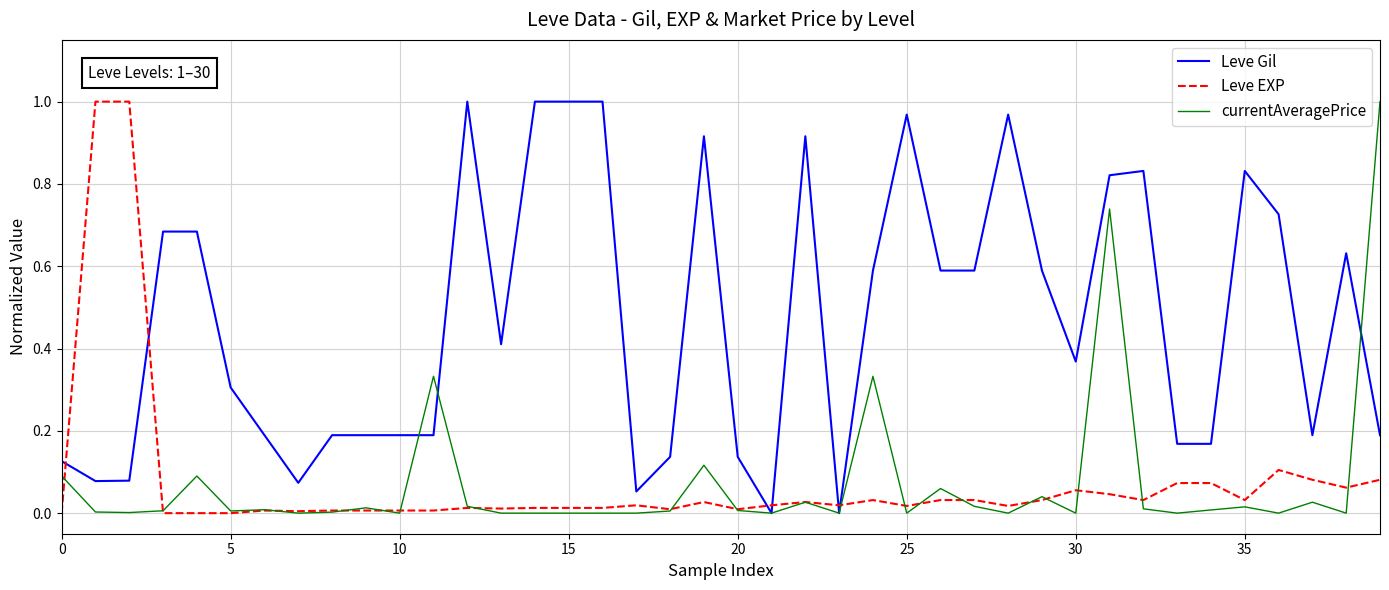

Is this an area chart (filled region under the line)?

No